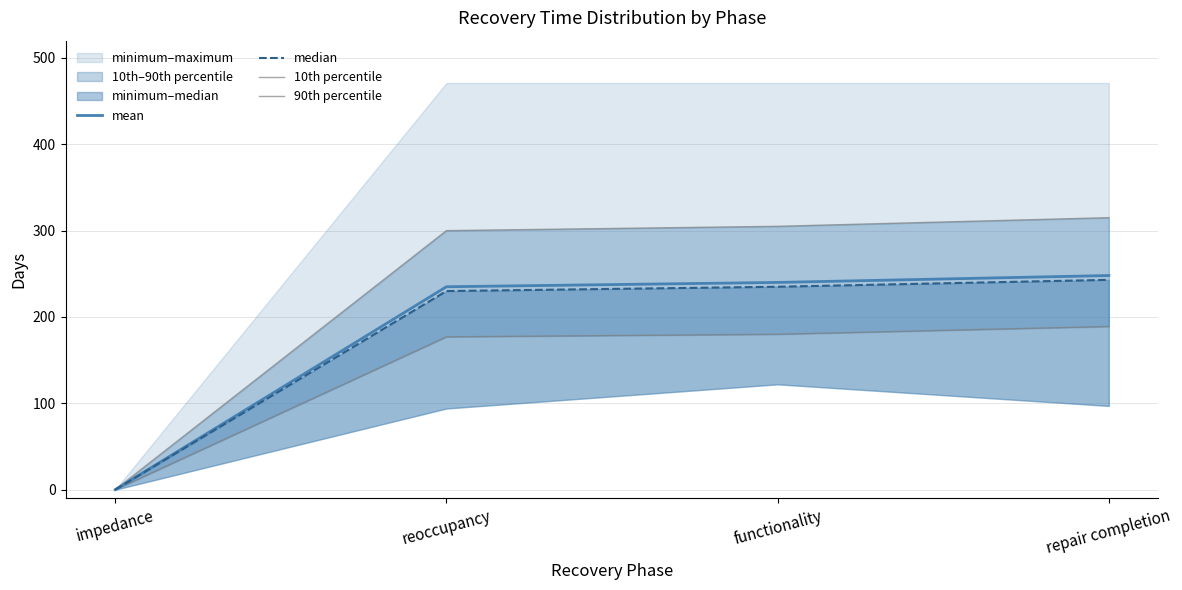

Does the chart have visible grid lines?

Yes